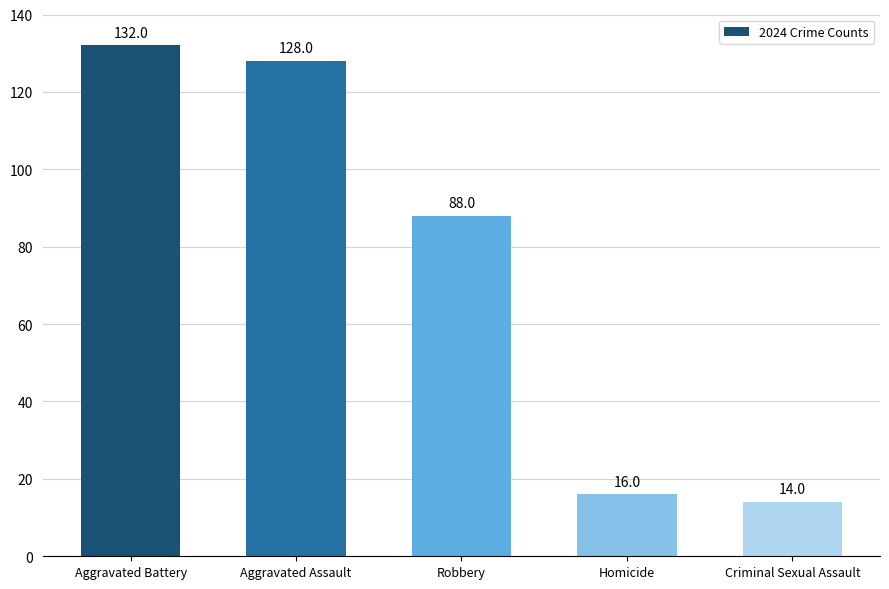

At which label does the data first exceed 88?

Aggravated Battery